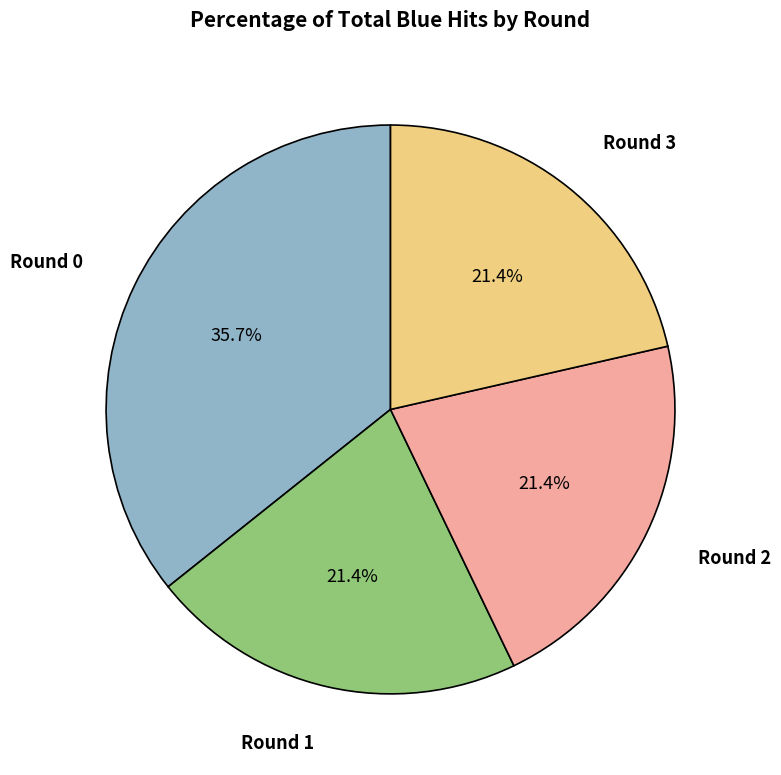

Is there any slice that represents more than half of the pie?

No